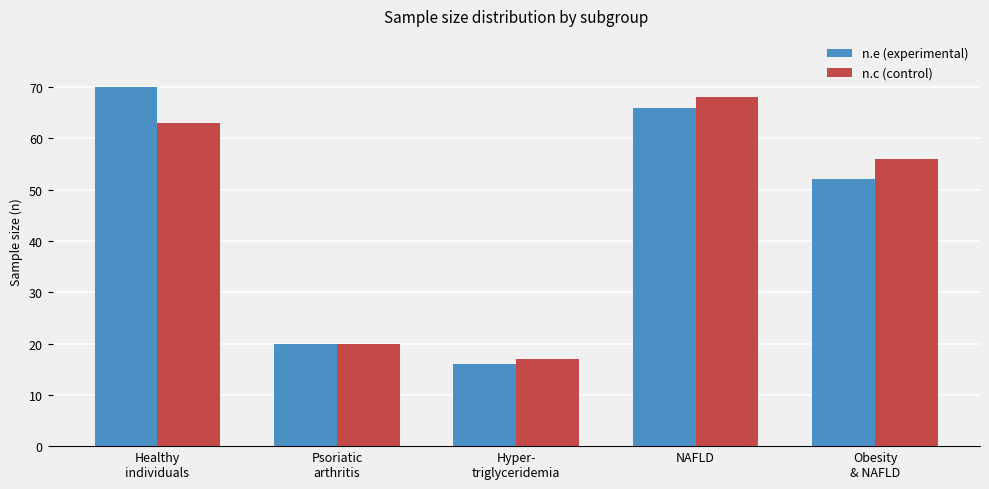

What is the sum of all n.e (experimental) values?

224